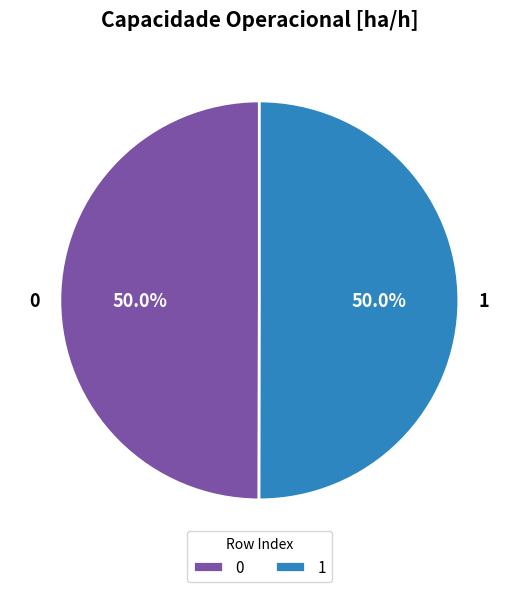

To the nearest percent, what portion does 0 represent?

50%